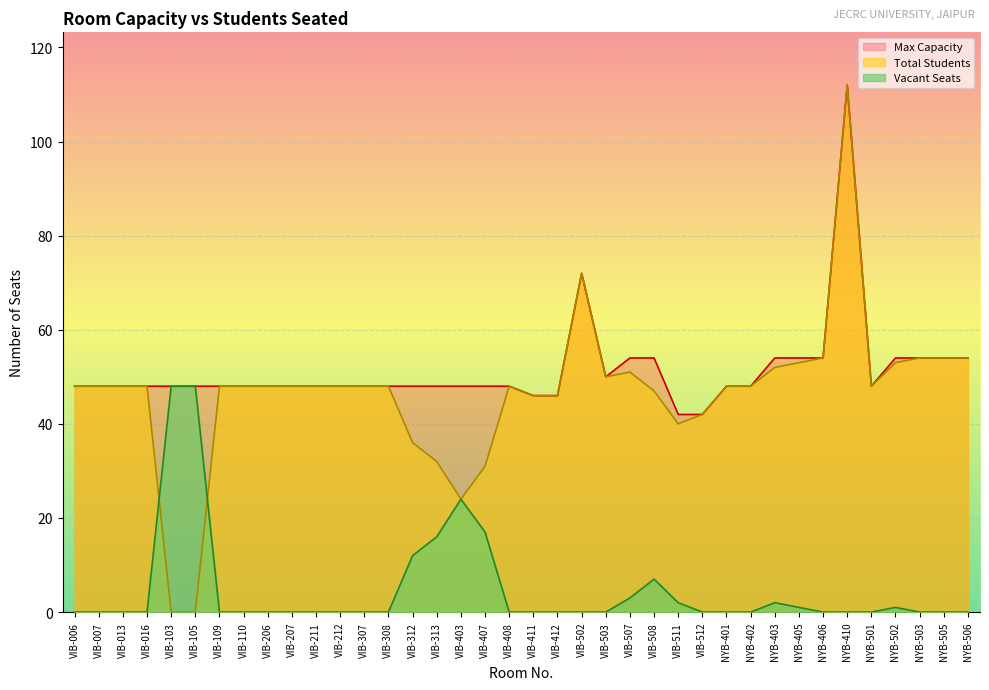

How many values in the Max Capacity series are below 48?

4